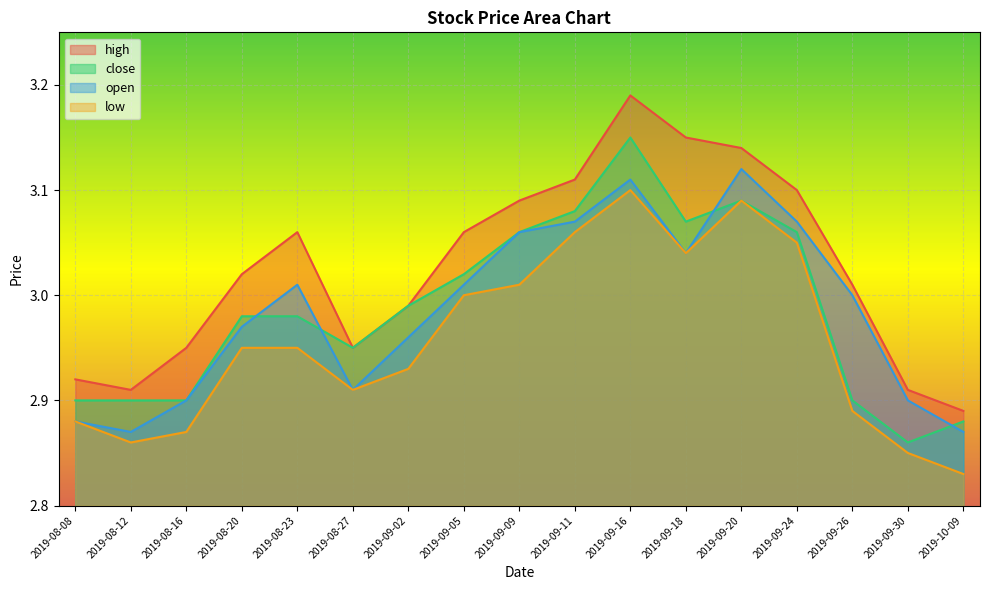

What are all the series names shown in the legend?

high, close, open, low